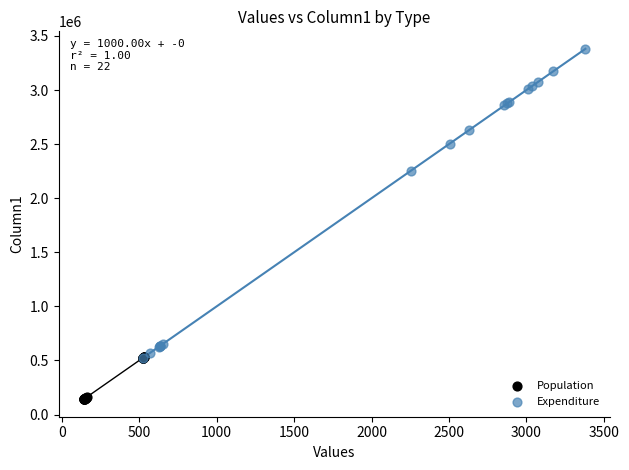

Which series has the widest spread of Y values?

Expenditure